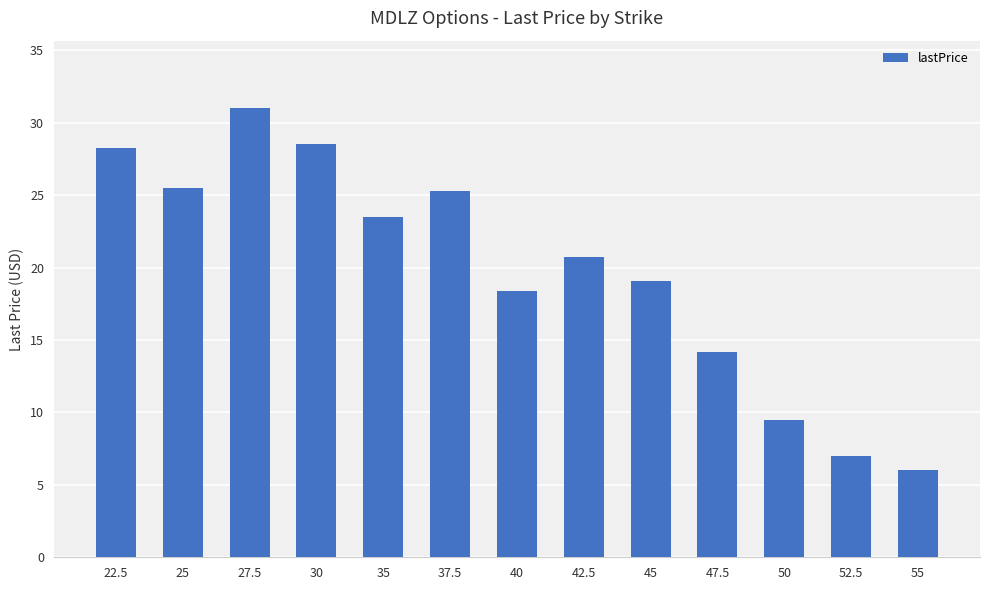

What is the difference between the maximum and second lowest values?

24.0